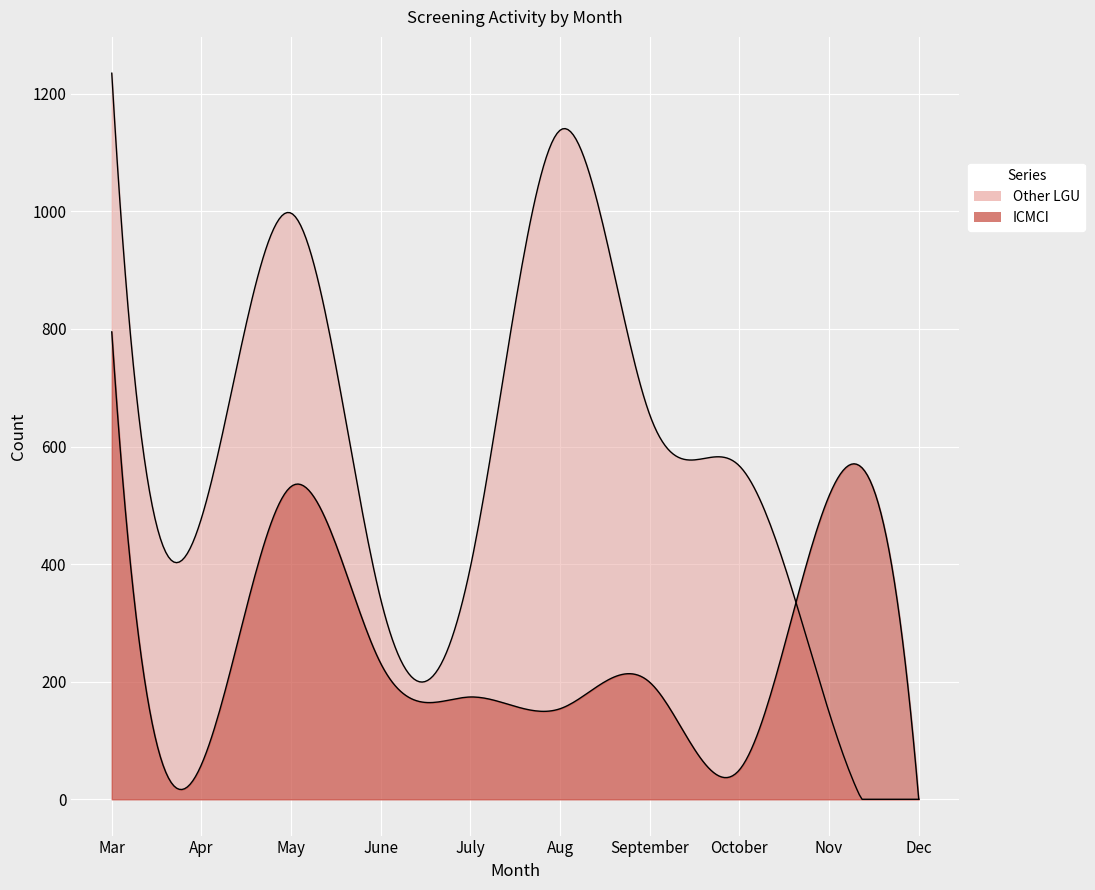

What is the greatest value displayed?

1235